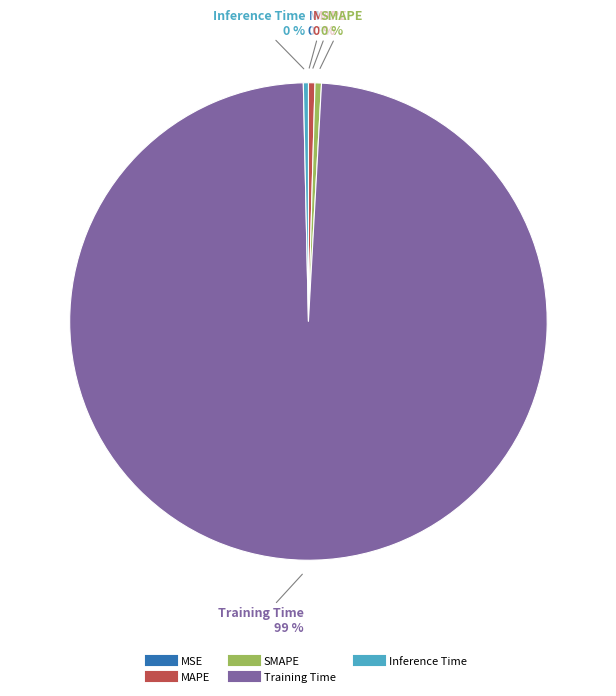

Is Training Time the majority of the pie?

Yes